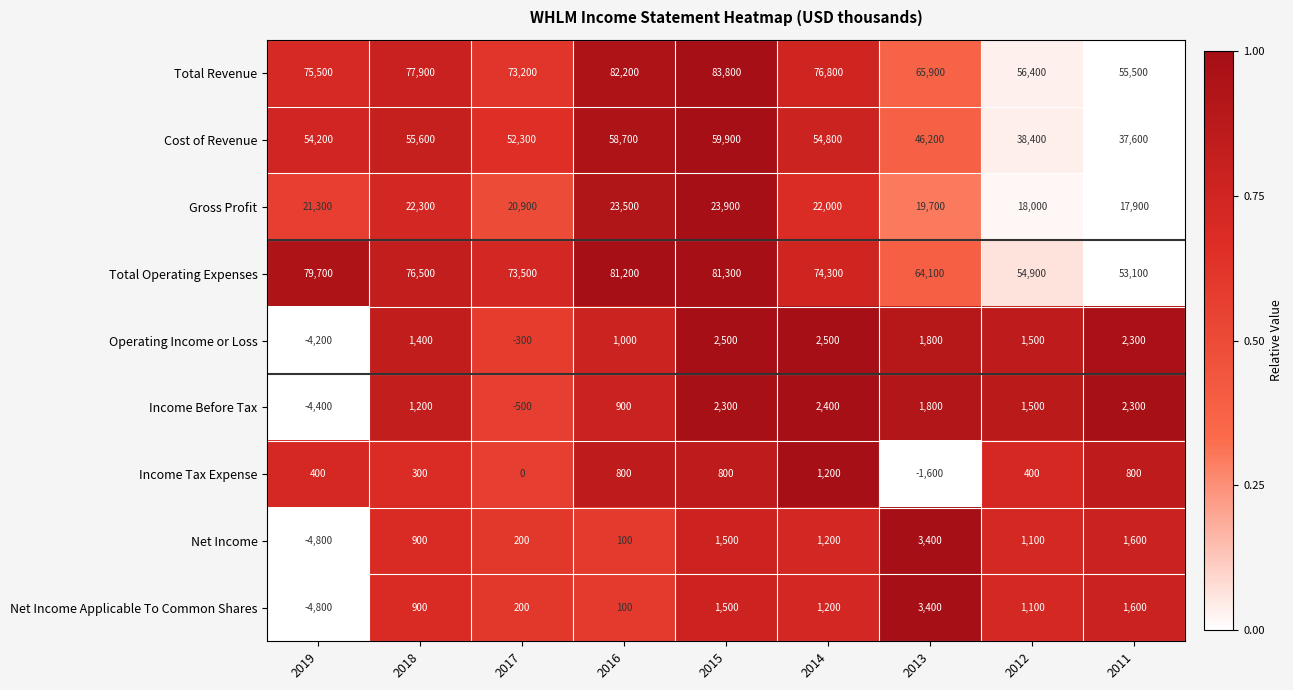

Where is Net Income Applicable To Common Shares nearest to the value -700?

2016